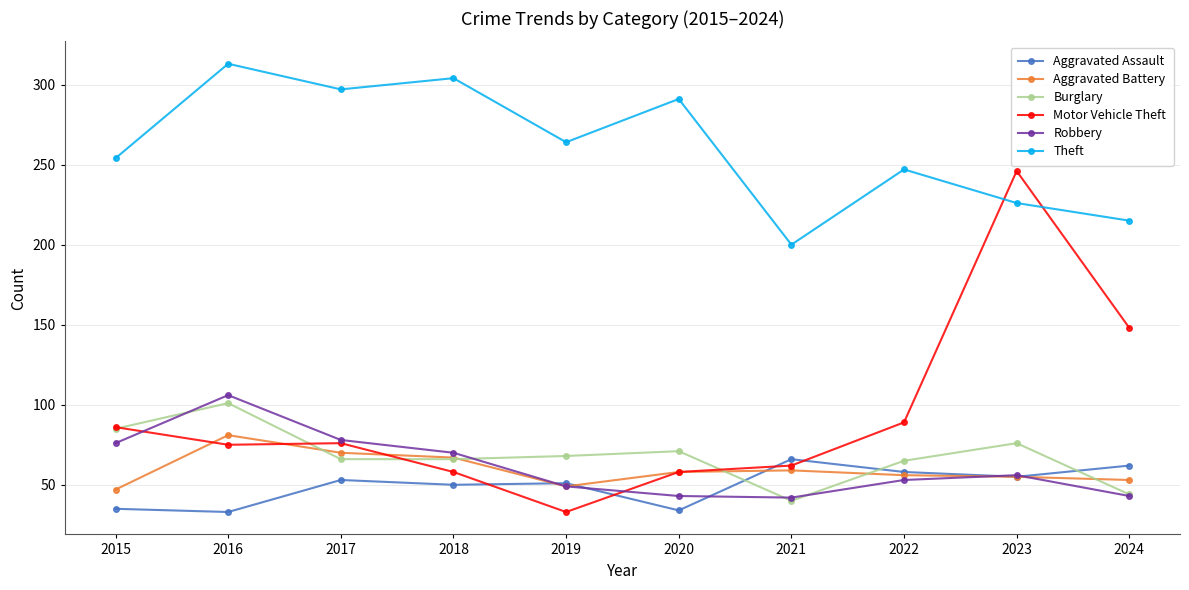

What is the total value across all series at 2015?

583